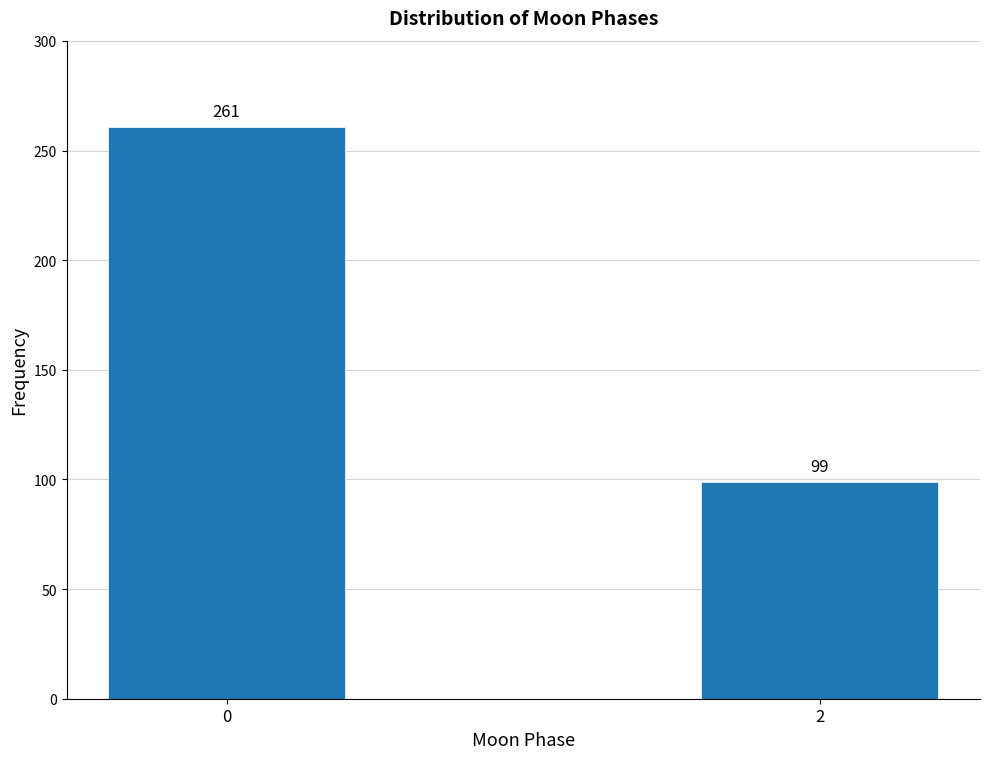

Reading left to right, list all the values displayed in this chart.

261	99